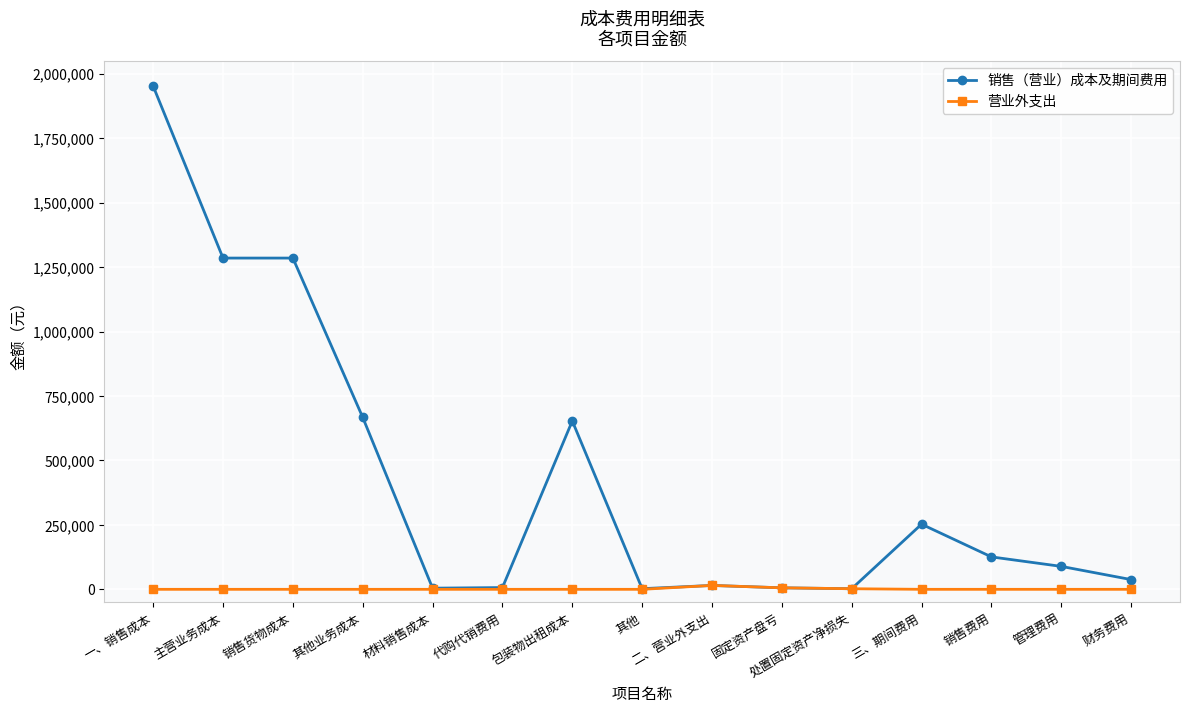

Which category has the highest value in the 销售（营业）成本及期间费用 series?

一、销售成本